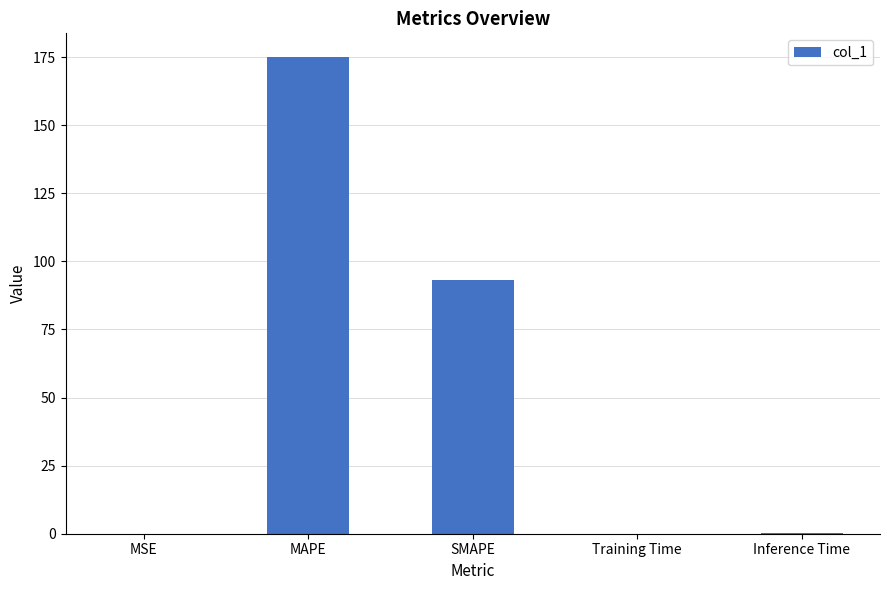

At which label is the value closest to 87?

SMAPE